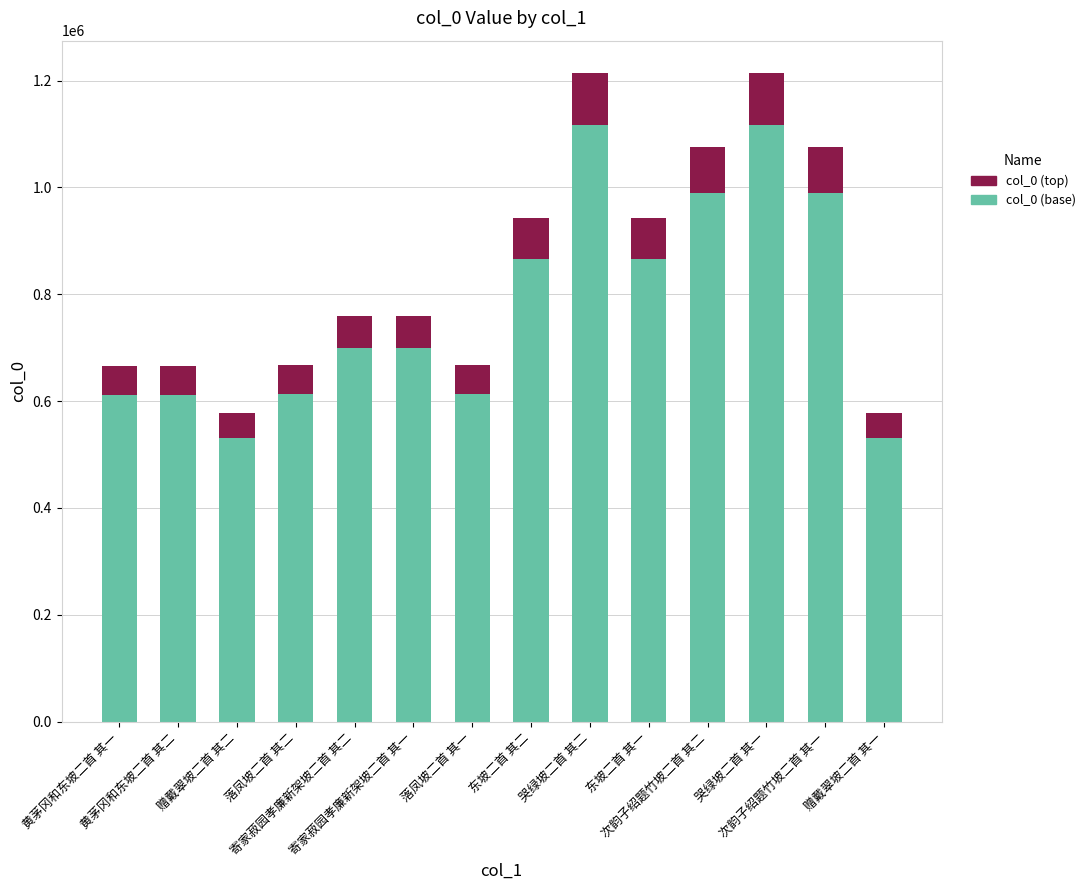

The col_0 (base) series shows 129773.5 at 落凤坡二首 其一. True or false?

False